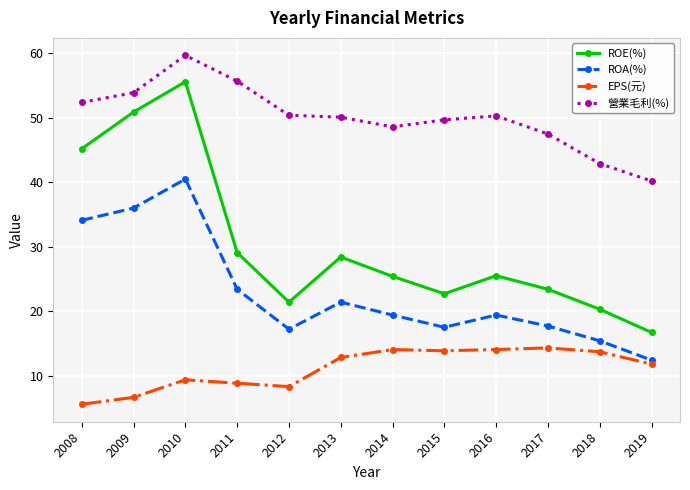

At which category is the sum across all series the highest?

2010